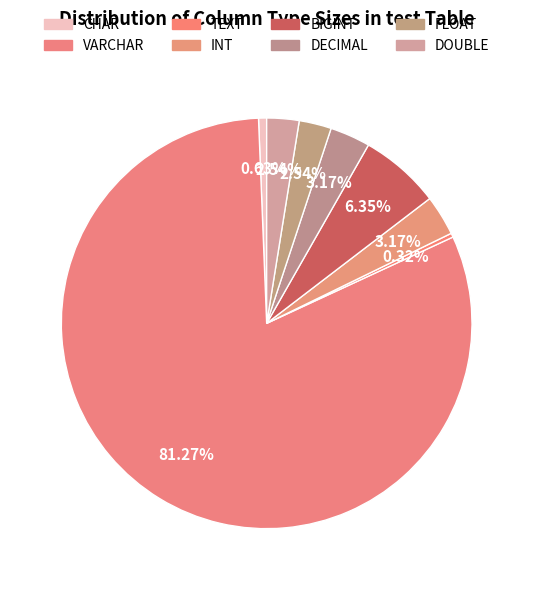

Does CHAR represent more than half of the total?

No